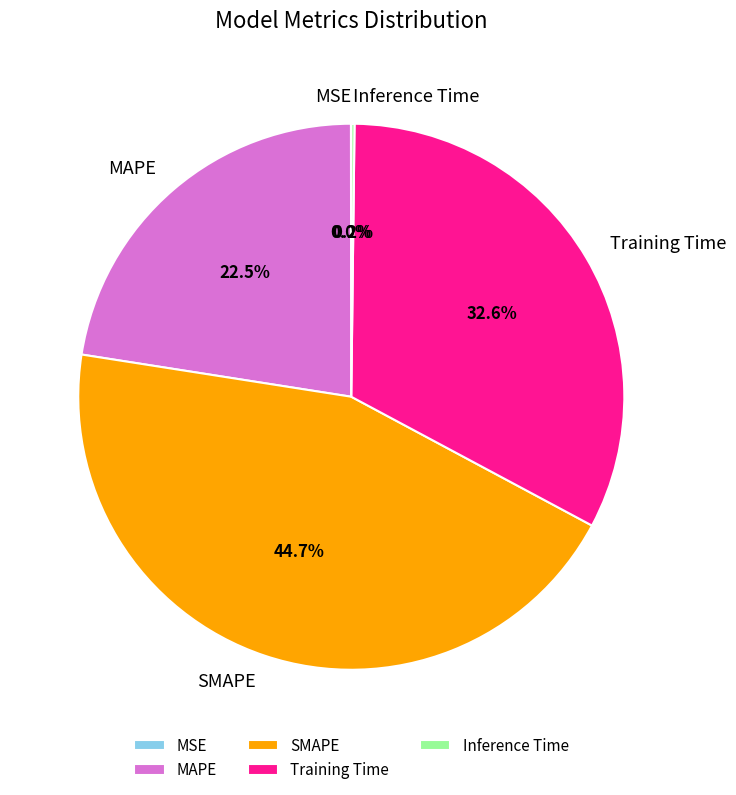

What is the ratio of the value at Training Time to the value at SMAPE?

0.7